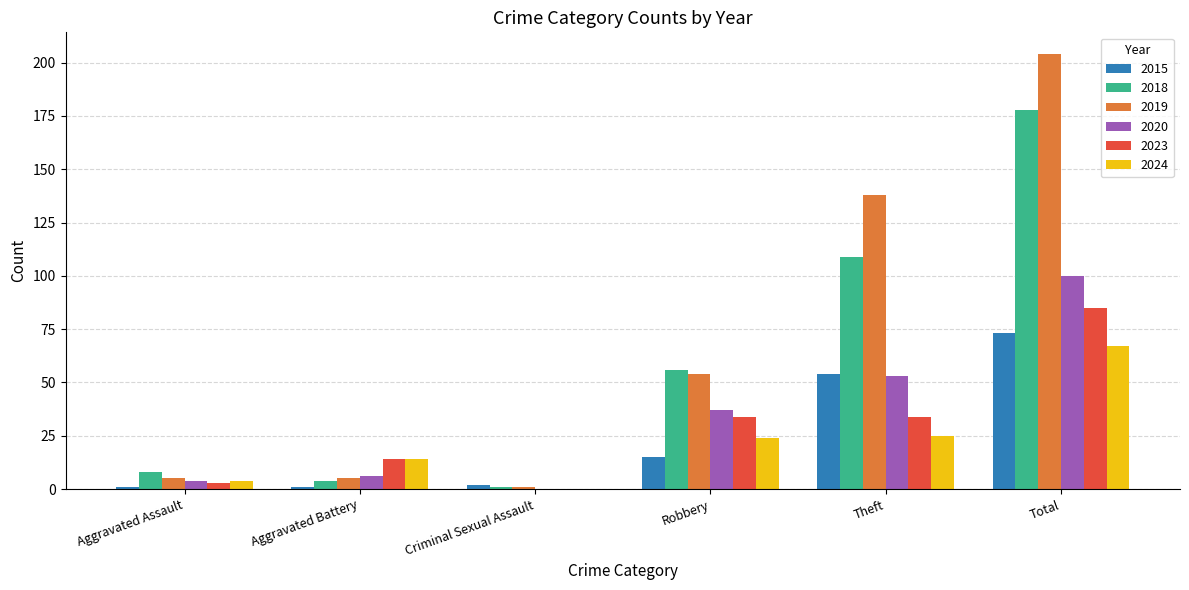

The 2018 series shows 25 at Theft. True or false?

False